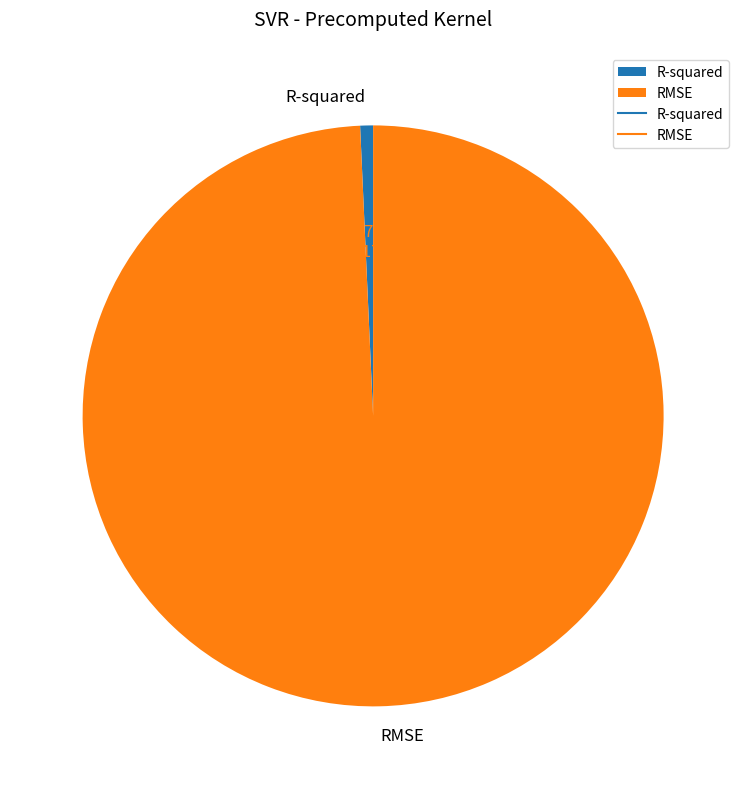

Does R-squared account for over 50% of the chart?

No